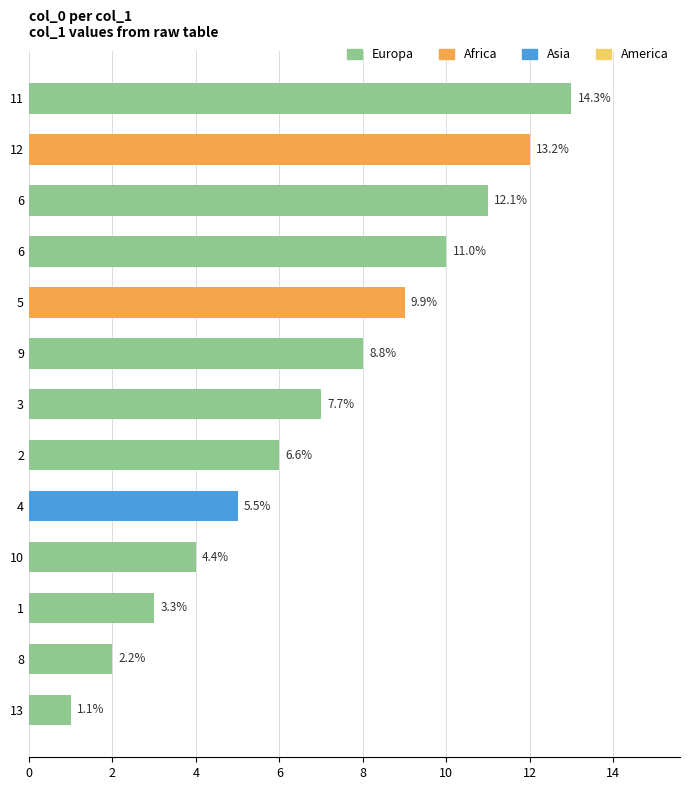

What is the minimum value shown in the chart?

1